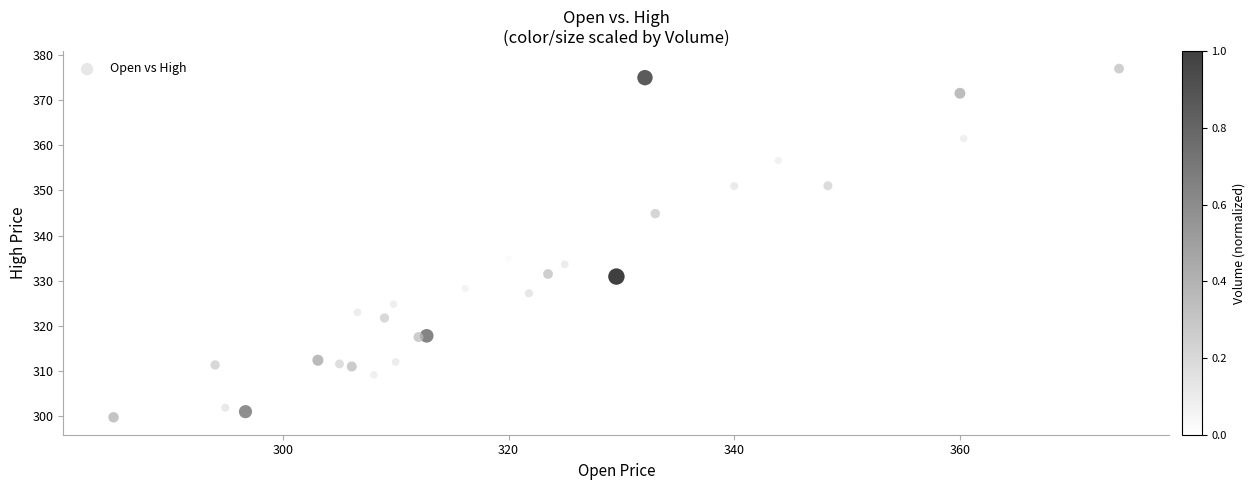

What Y value in the scatter plot is closest to 338?

334.9